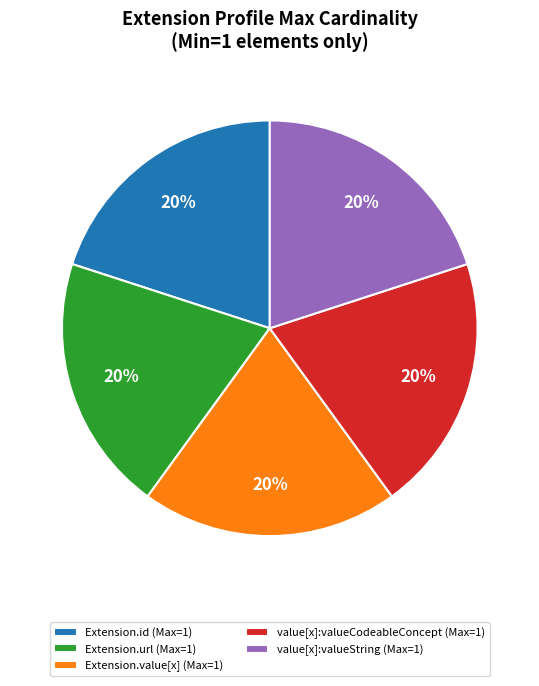

To the nearest percent, what is the combined percentage of value[x]:valueCodeableConcept (Max=1) and Extension.id (Max=1)?

40%